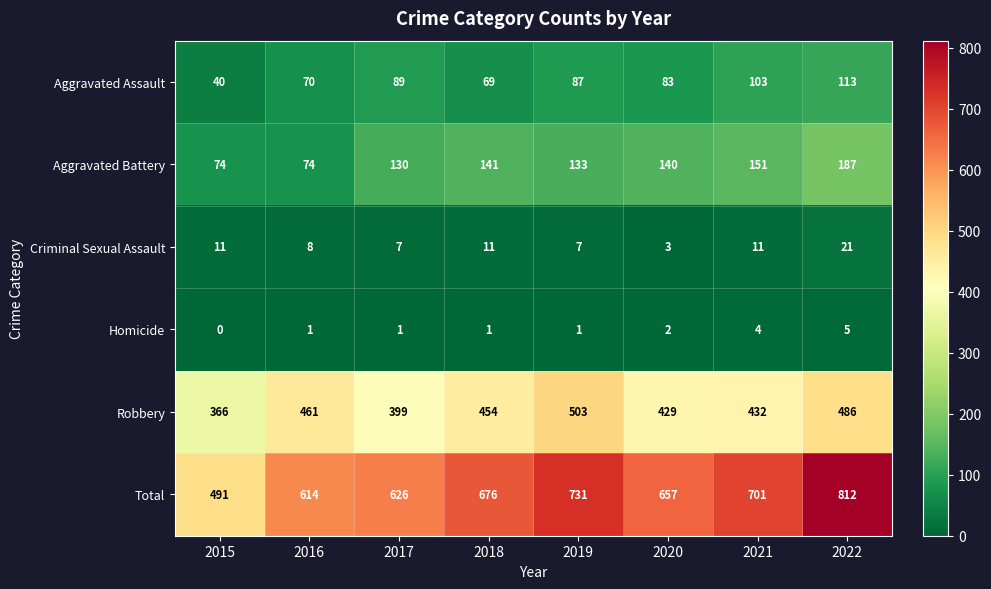

What is the sum of all Aggravated Battery values?

1030